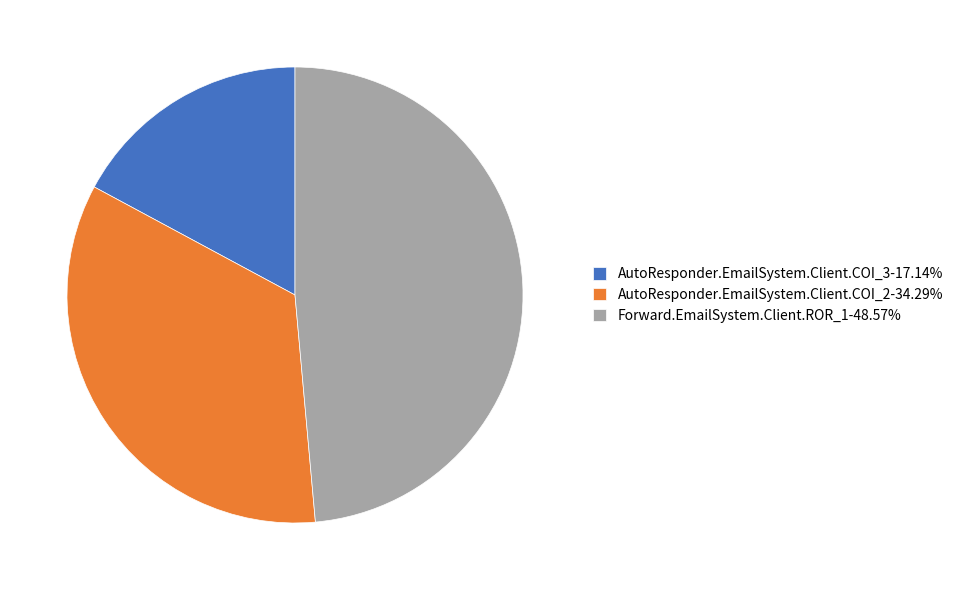

Combined, do Forward.EmailSystem.Client.ROR_1-48.57% and AutoResponder.EmailSystem.Client.COI_2-34.29% account for over 50%?

Yes